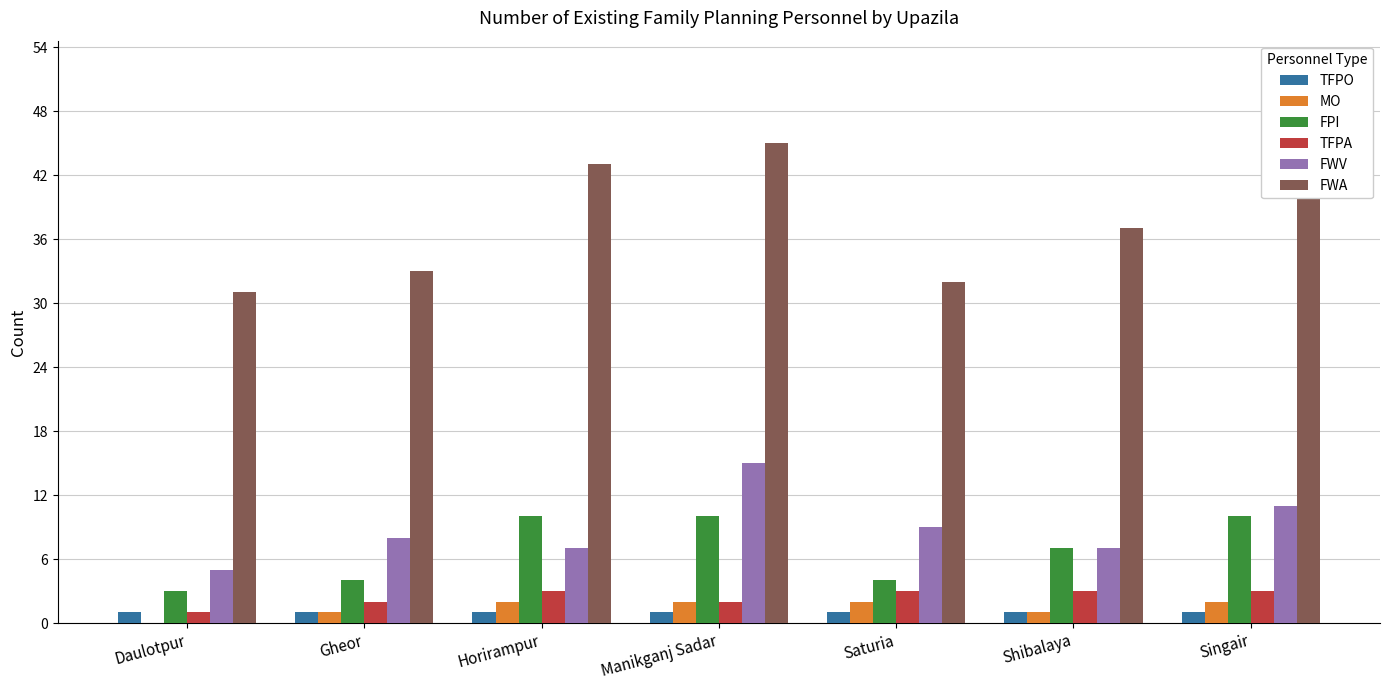

Reading left to right, extract all data points from this chart.

TFPO: 1	1	1	1	1	1	1
MO: 0	1	2	2	2	1	2
FPI: 3	4	10	10	4	7	10
TFPA: 1	2	3	2	3	3	3
FWV: 5	8	7	15	9	7	11
FWA: 31	33	43	45	32	37	52